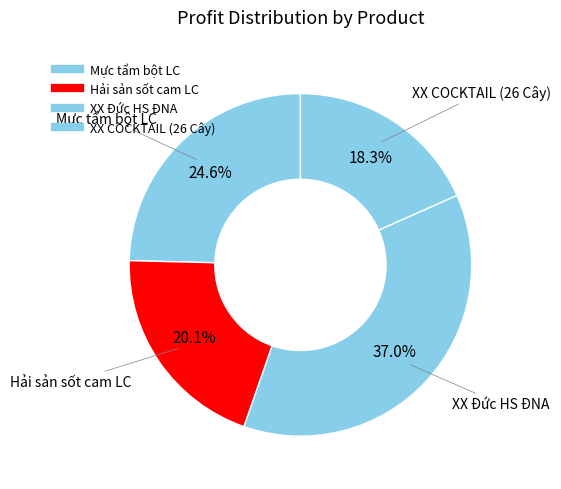

Rank the categories by value from highest to lowest.

XX Đức HS ĐNA, Mực tẩm bột LC, Hải sản sốt cam LC, XX COCKTAIL (26 Cây)